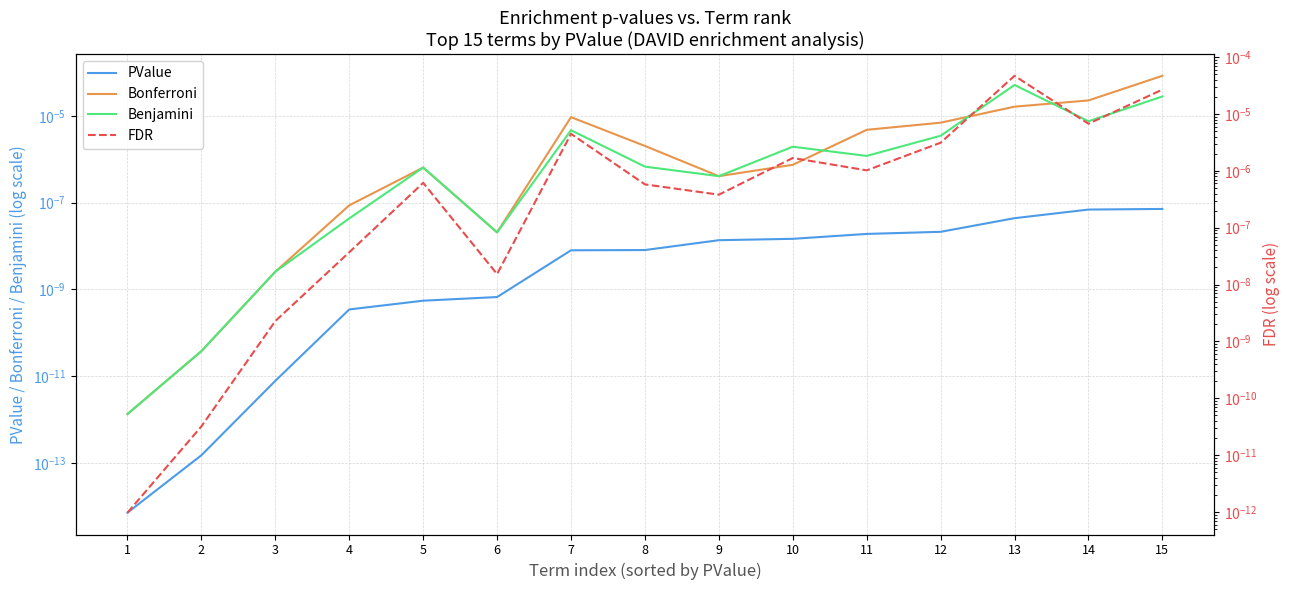

After their last crossing, which series has the higher values: Bonferroni or Benjamini?

Bonferroni